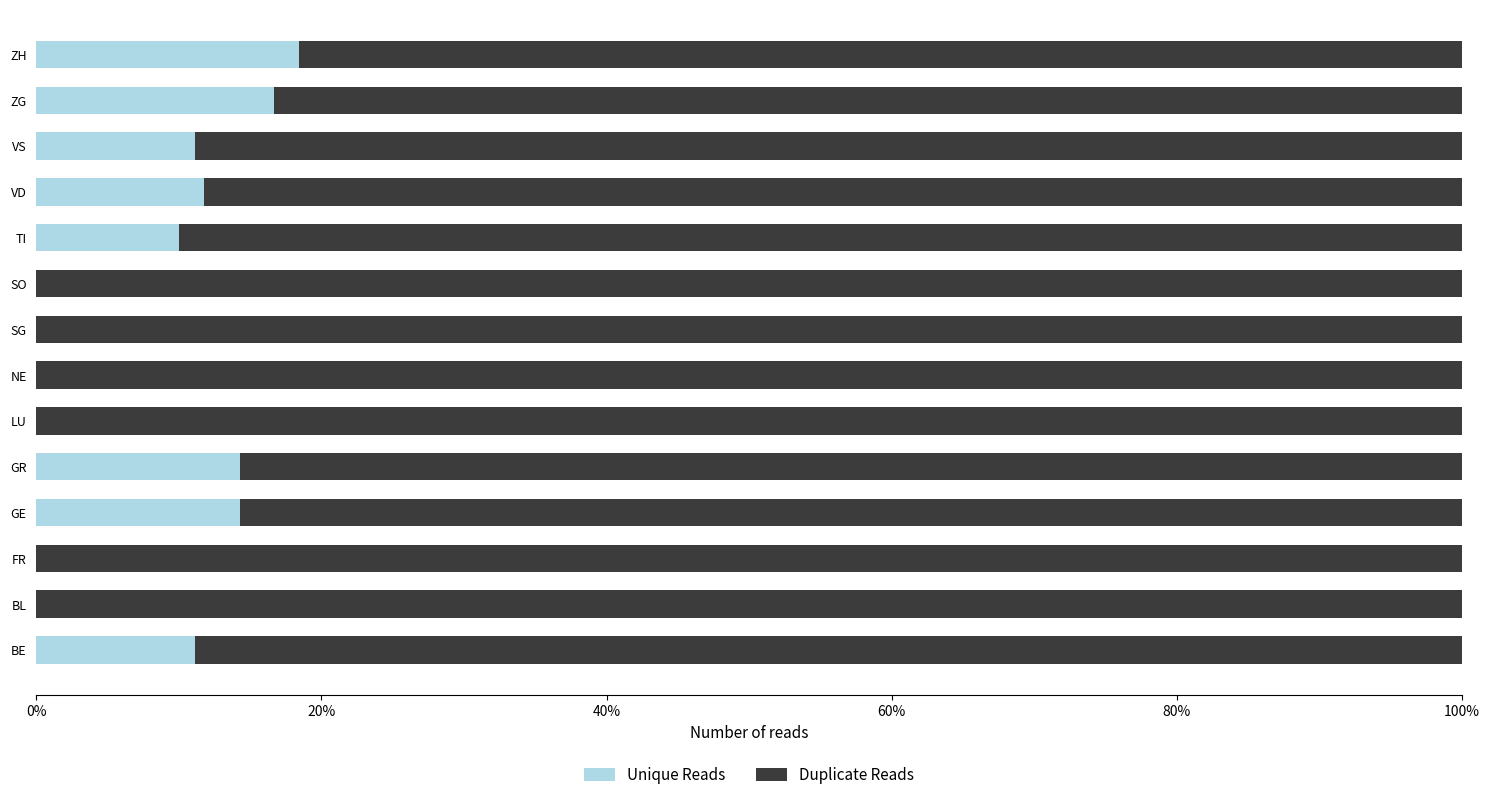

What is the sum of the Unique Reads values at BE and LU?

11.1